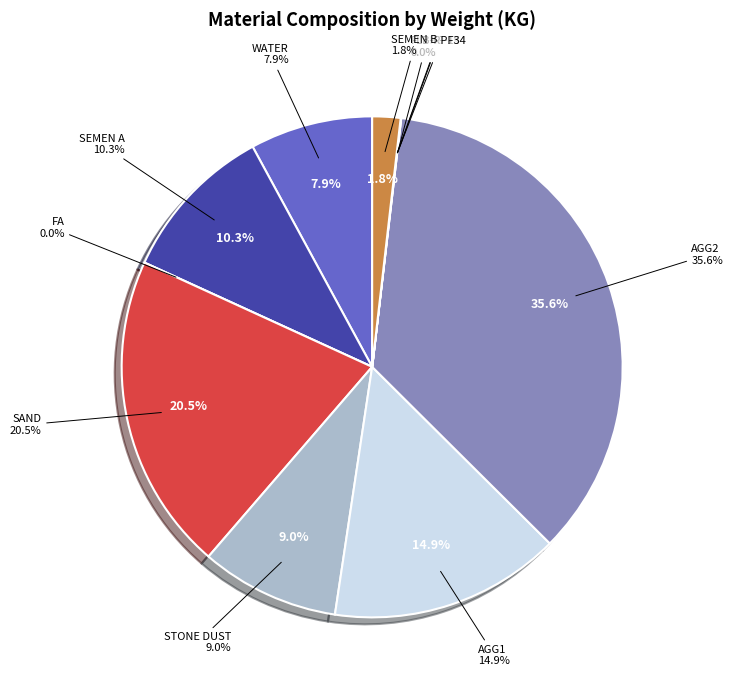

Which category has the biggest portion of the pie?

AGG2